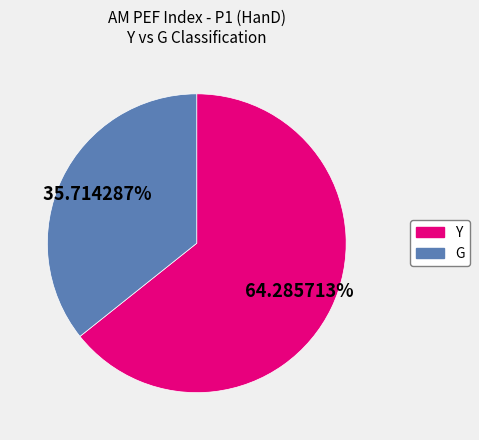

Is there any slice that represents more than half of the pie?

Yes